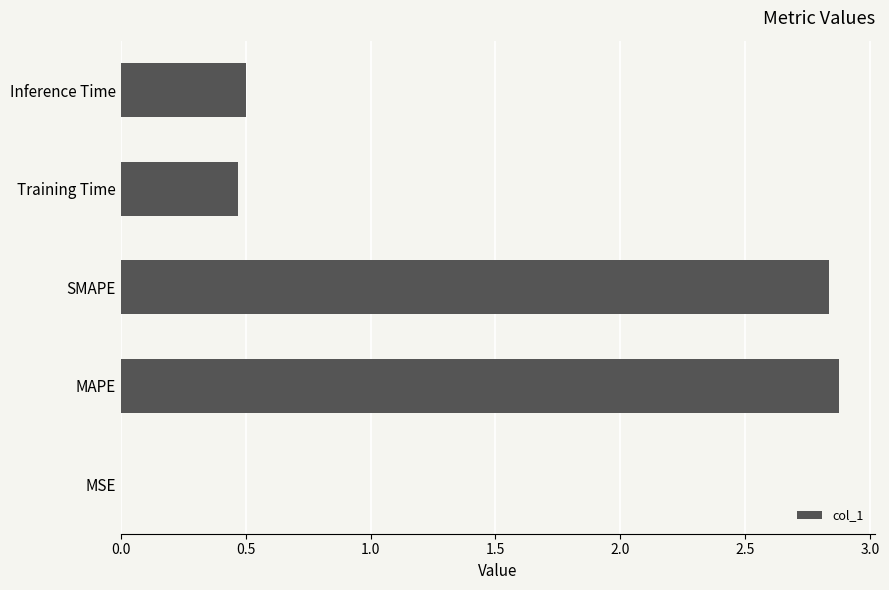

What is the sum of all values?

6.7